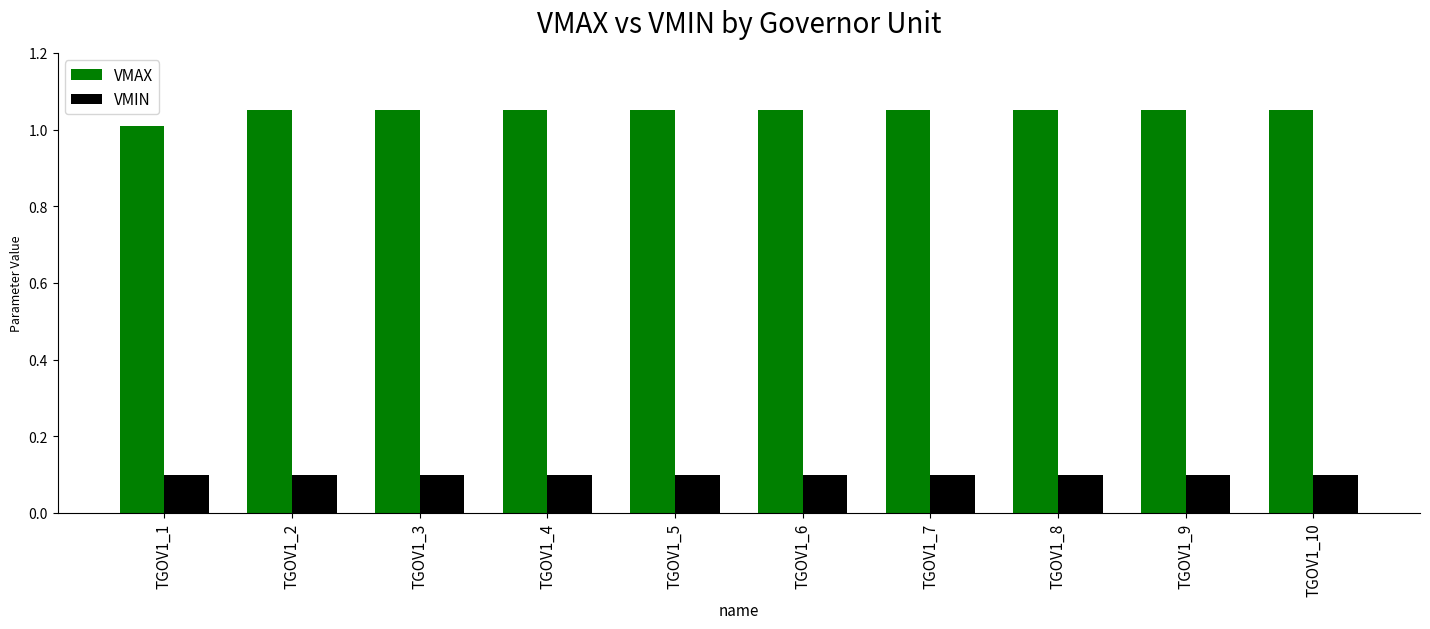

Rank the series at TGOV1_10 from lowest to highest value.

VMIN, VMAX